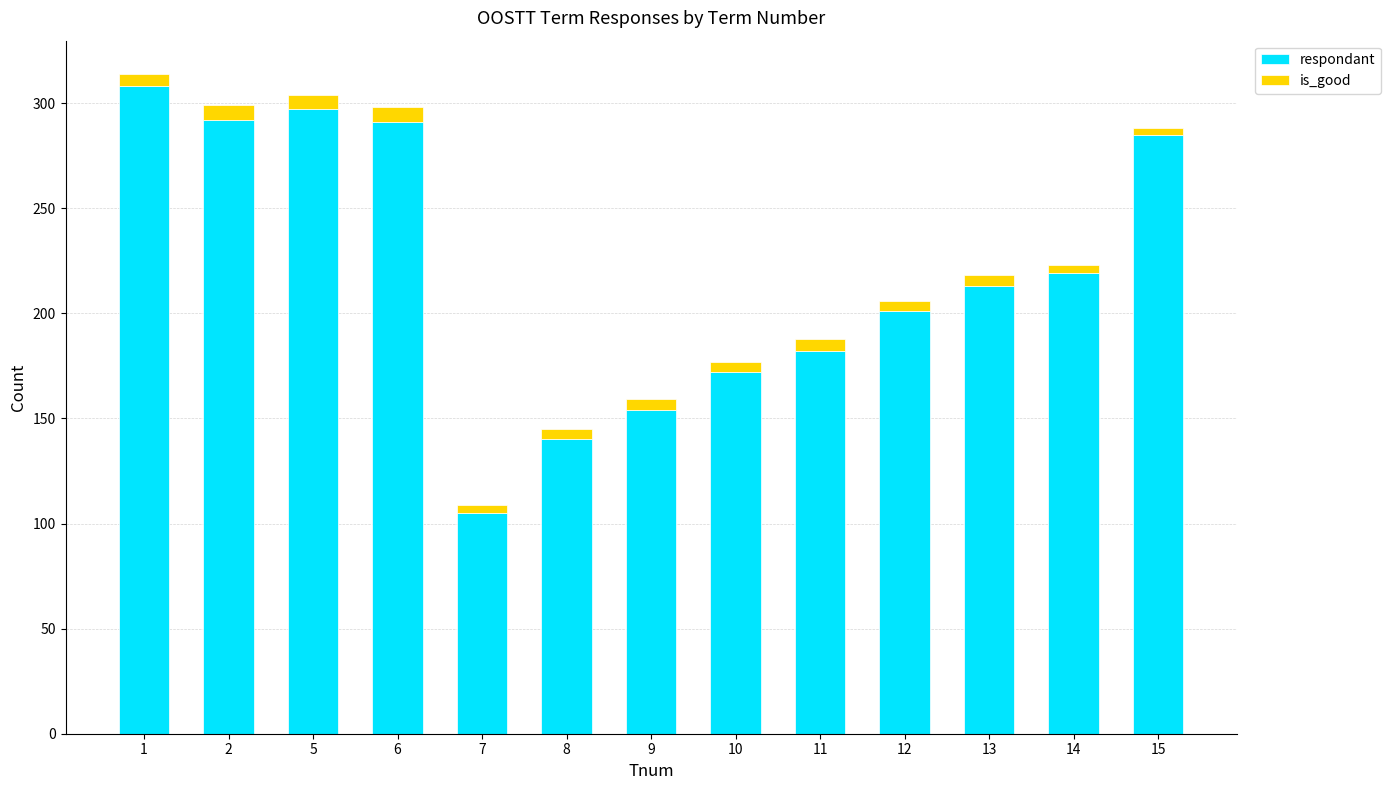

What is the sum of all respondant values?

2859